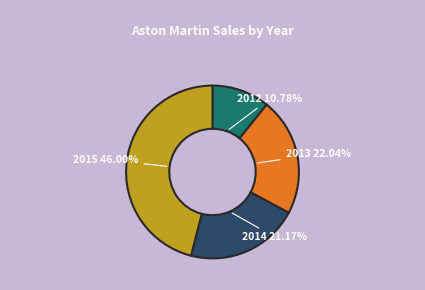

How many slices are in this pie chart?

4